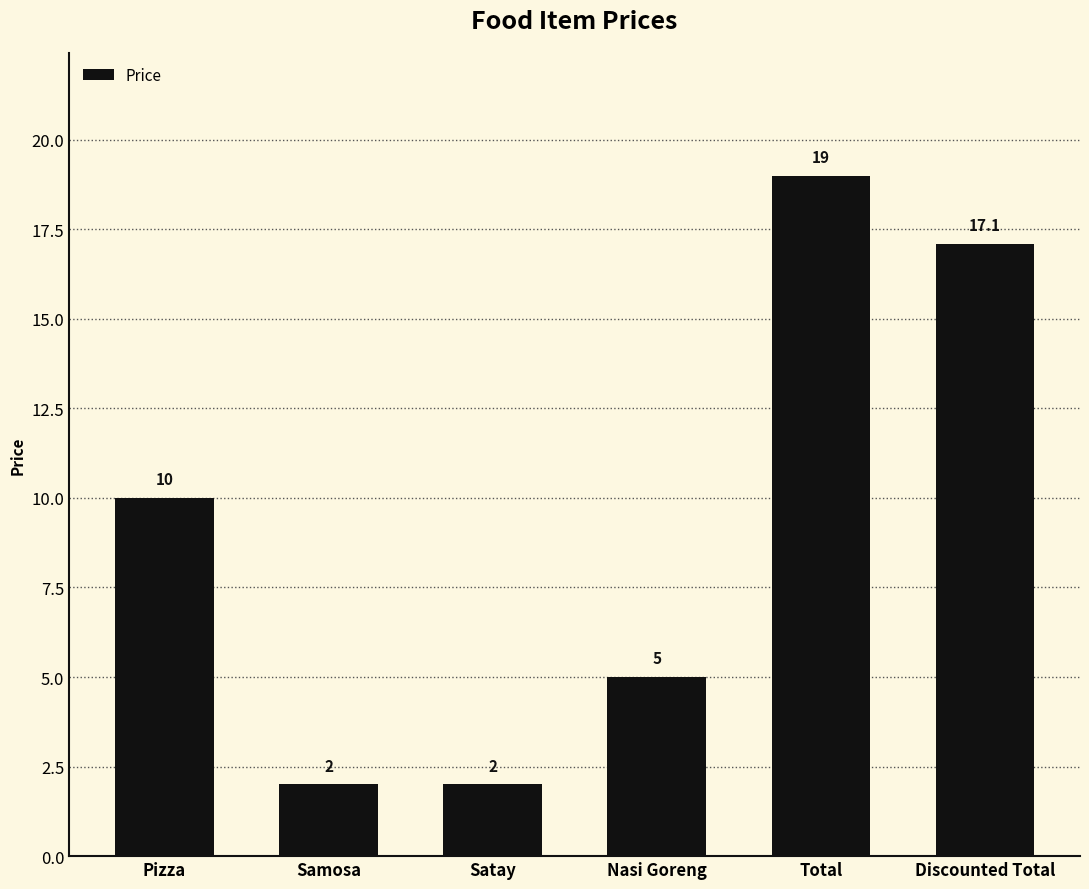

How many data points are less than 10?

3